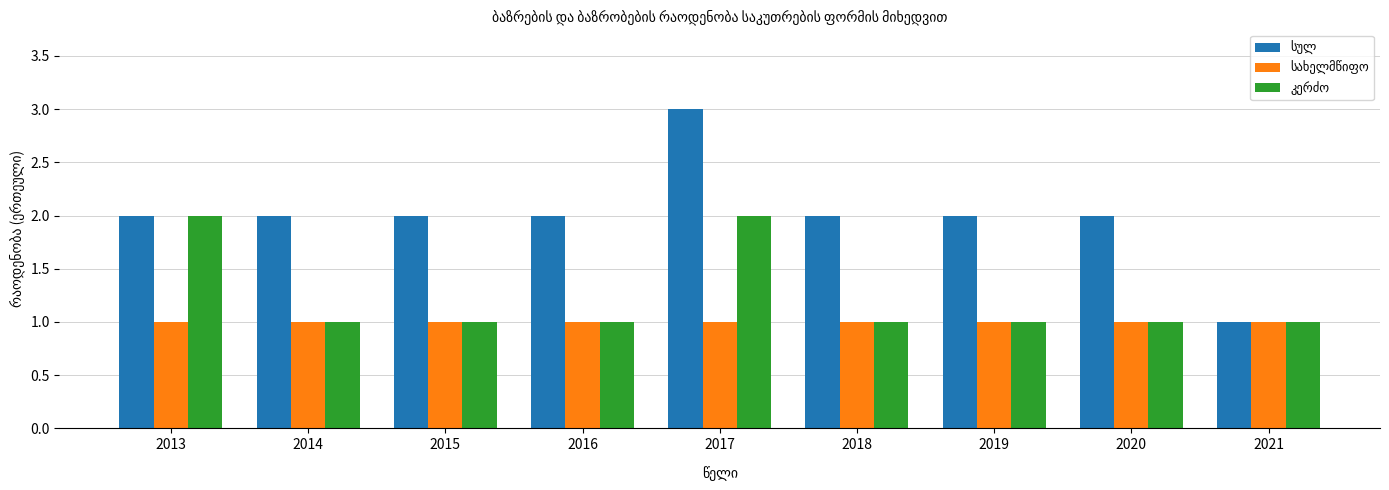

How many categories are shown in the chart?

9